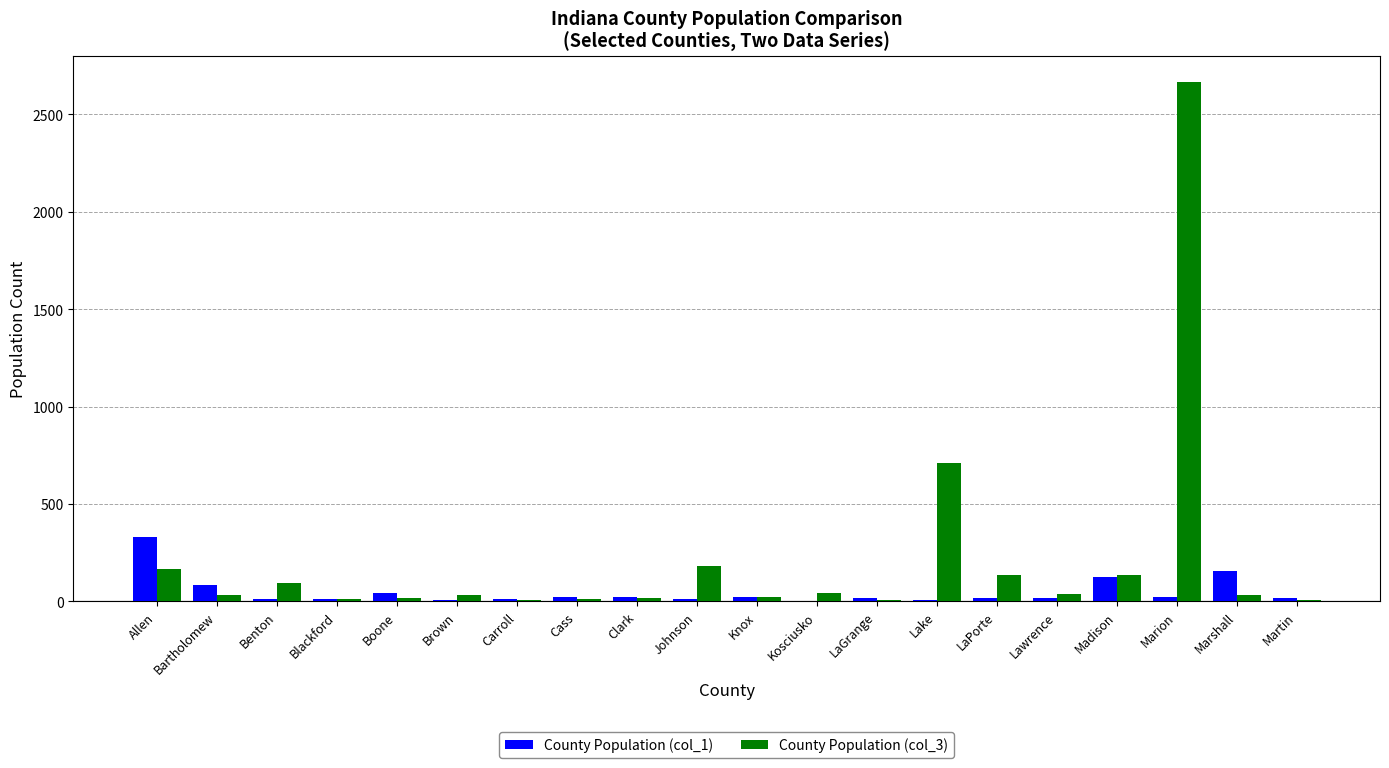

At which label does County Population (col_1) first exceed 19?

Allen